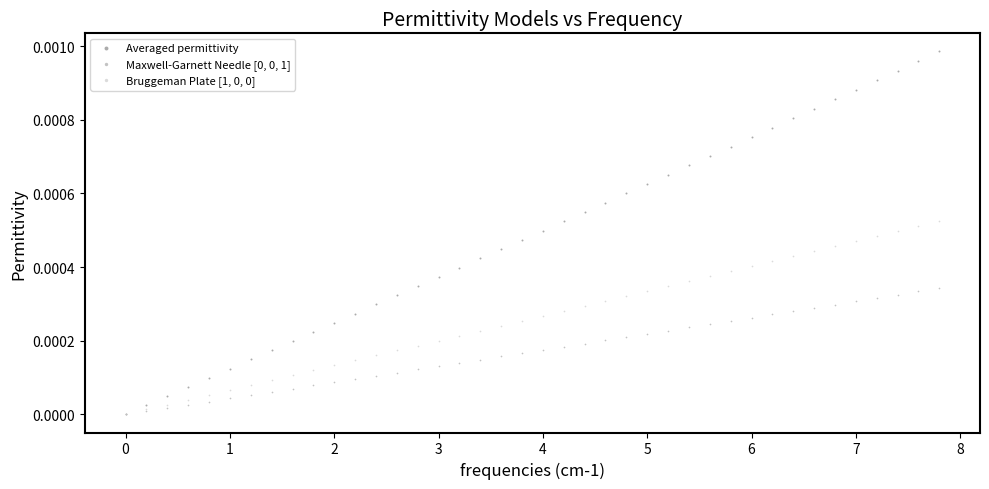

Which series reaches the maximum Y coordinate?

Averaged permittivity